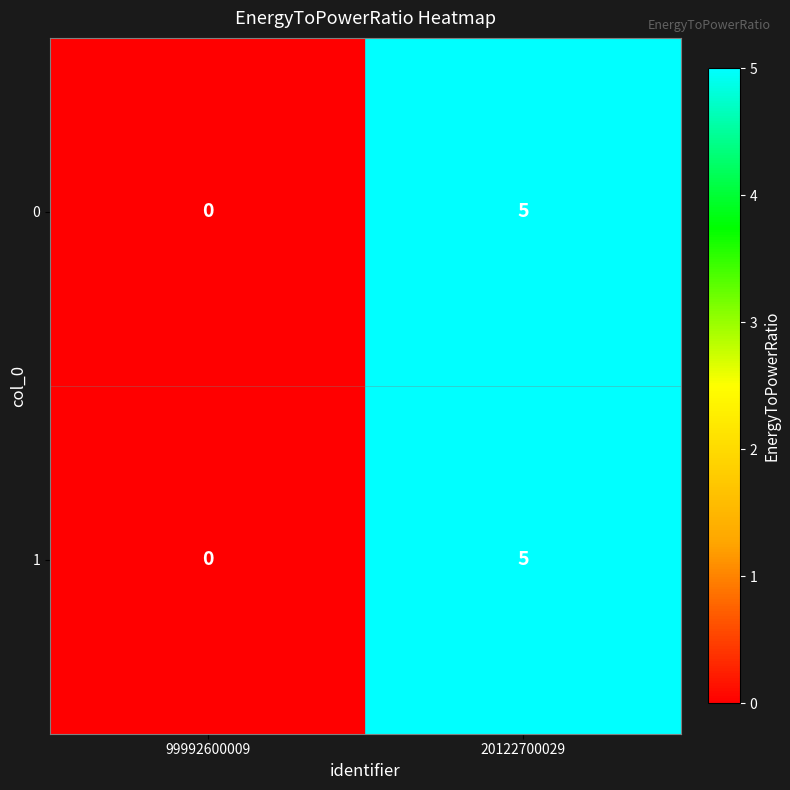

What is the sum of all 1 values?

5